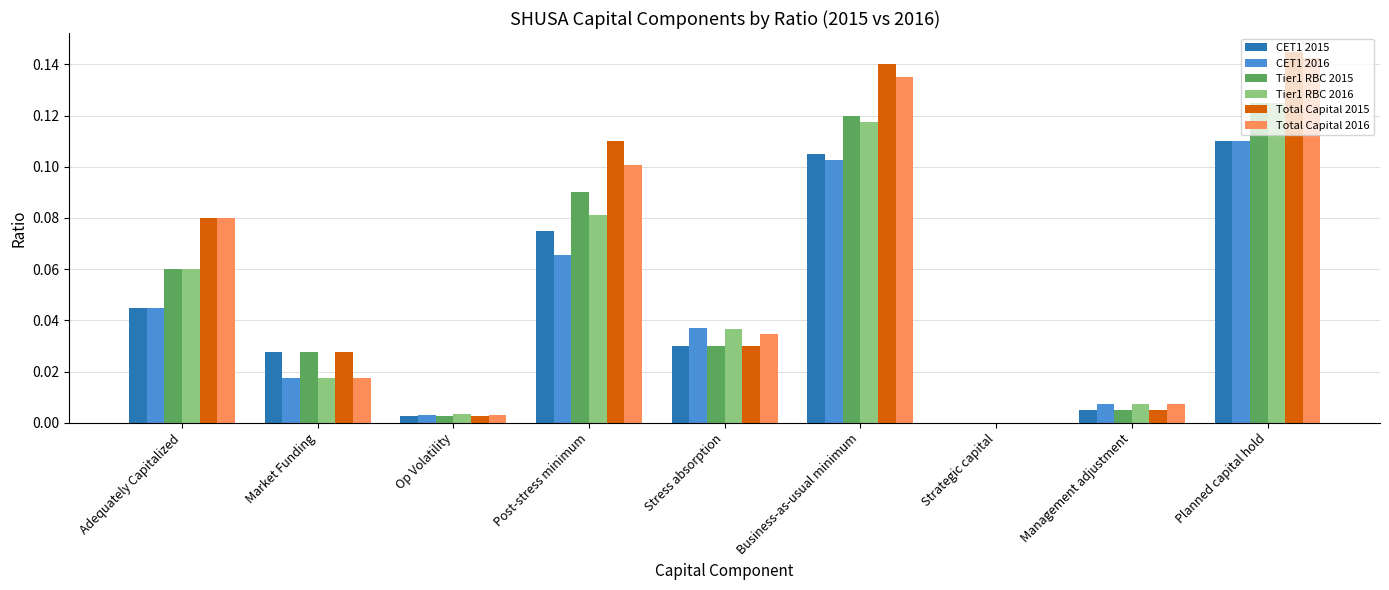

At which category is the sum across all series the highest?

Planned capital hold